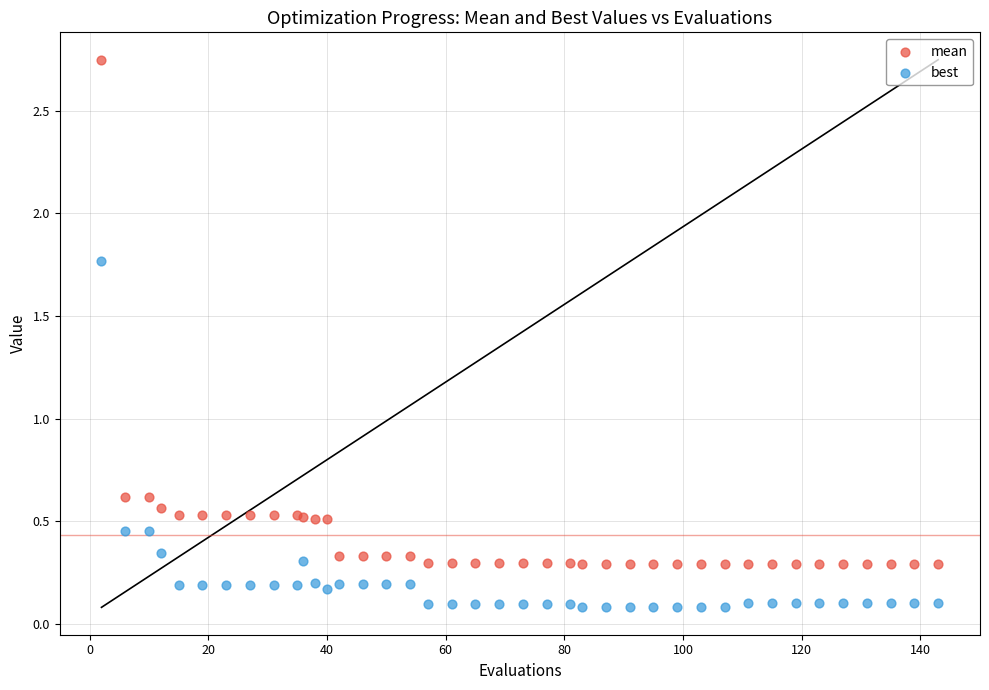

Which series has the largest Y range (max minus min)?

mean